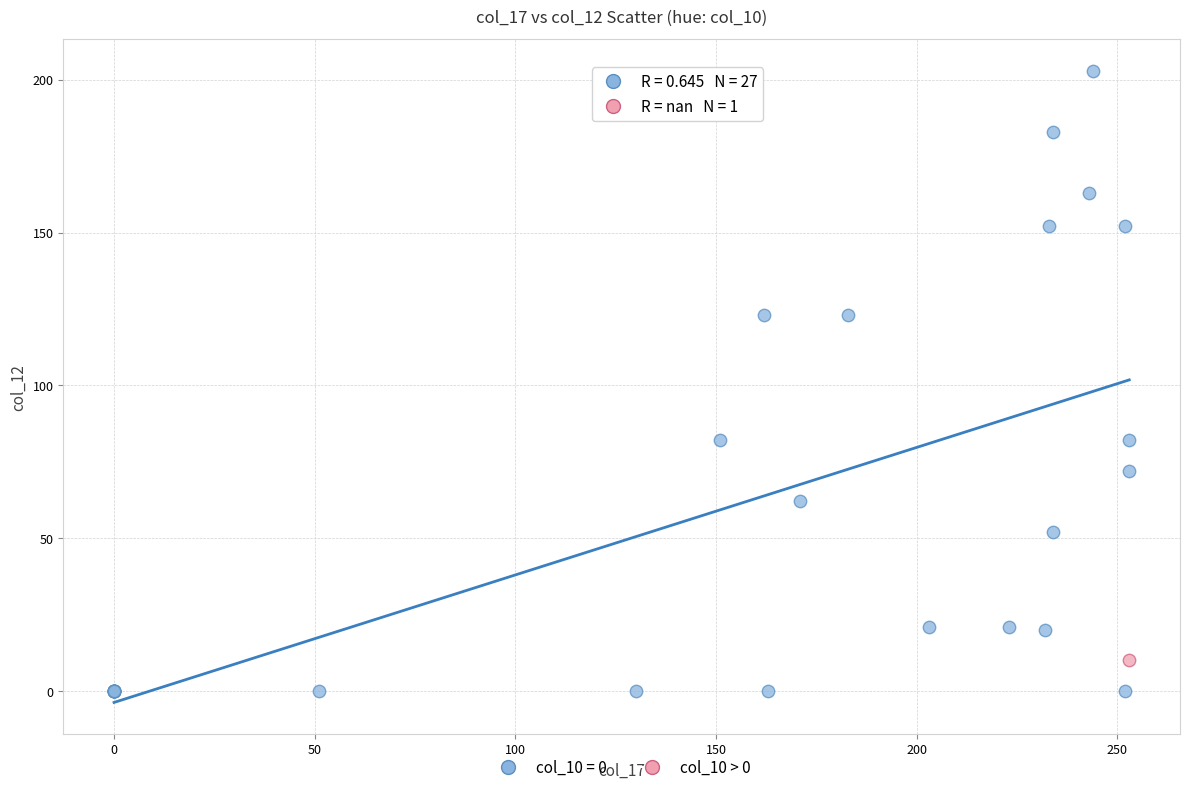

What are all the series names shown in the legend?

col_10 = 0, col_10 > 0